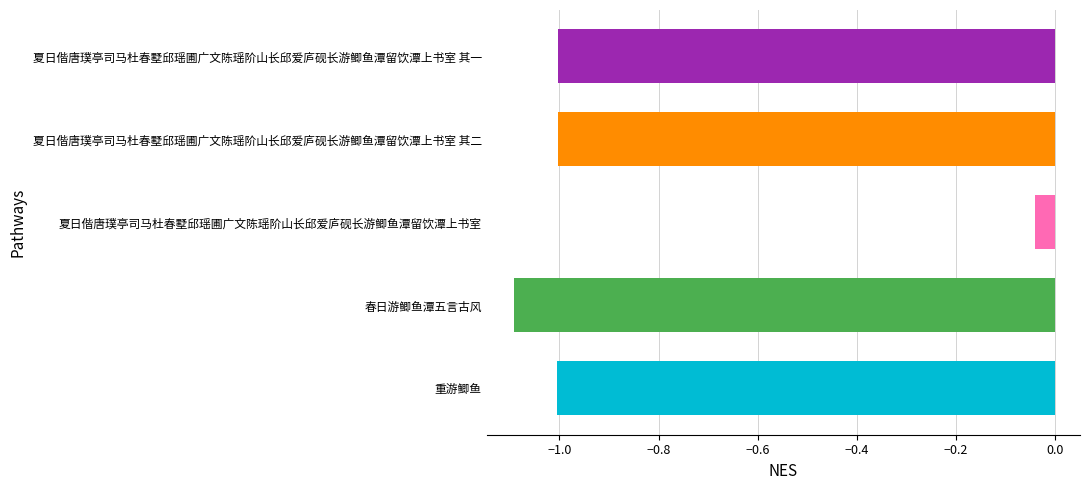

Count the number of data series in this chart.

1